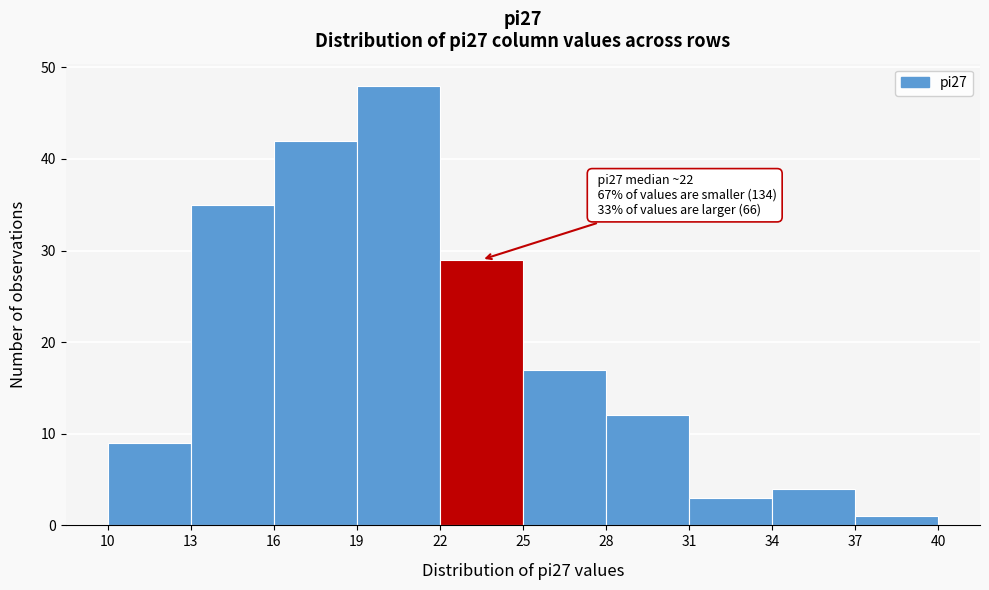

Which range on the x-axis has the tallest bar?

19 to 22